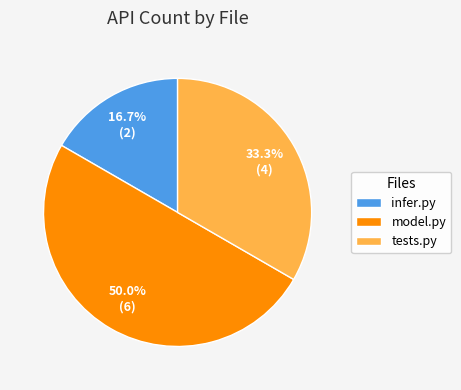

To the nearest percent, what percentage of the pie is tests.py?

33%